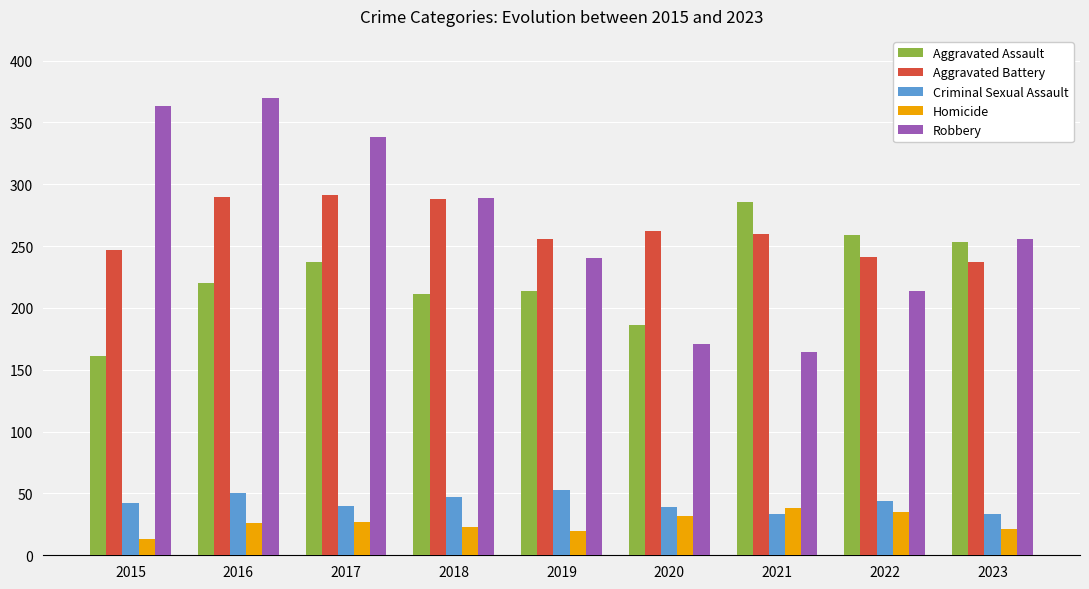

What is the sum of the Aggravated Assault values at 2018 and 2015?

372